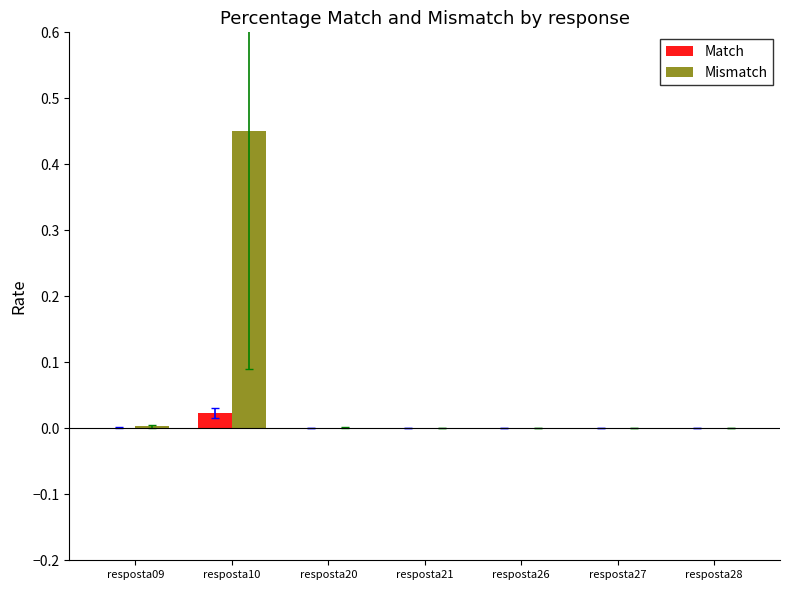

Does the chart contain stacked bars?

No